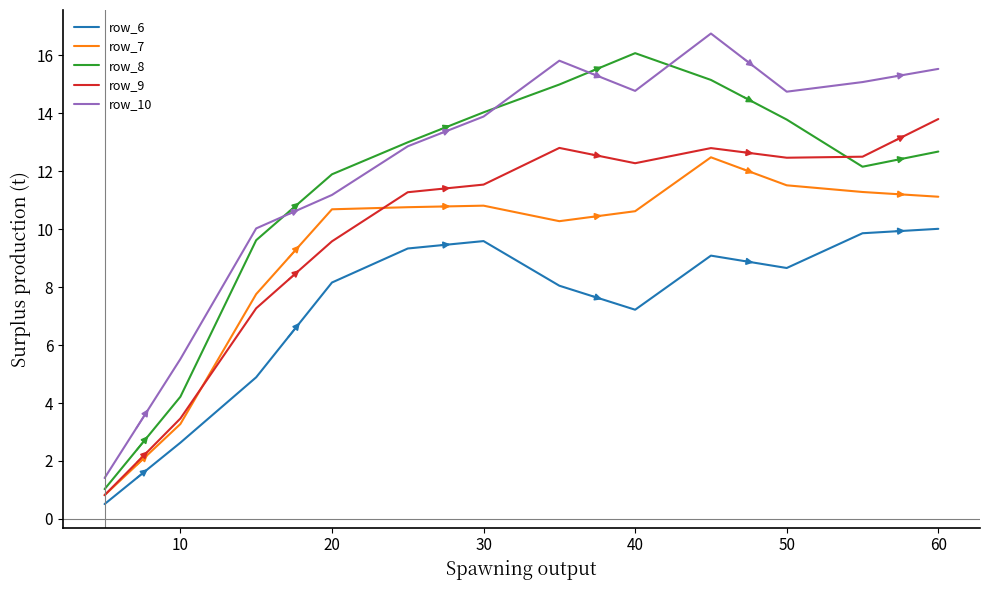

True or false: row_8 and row_6 intersect in this chart.

False